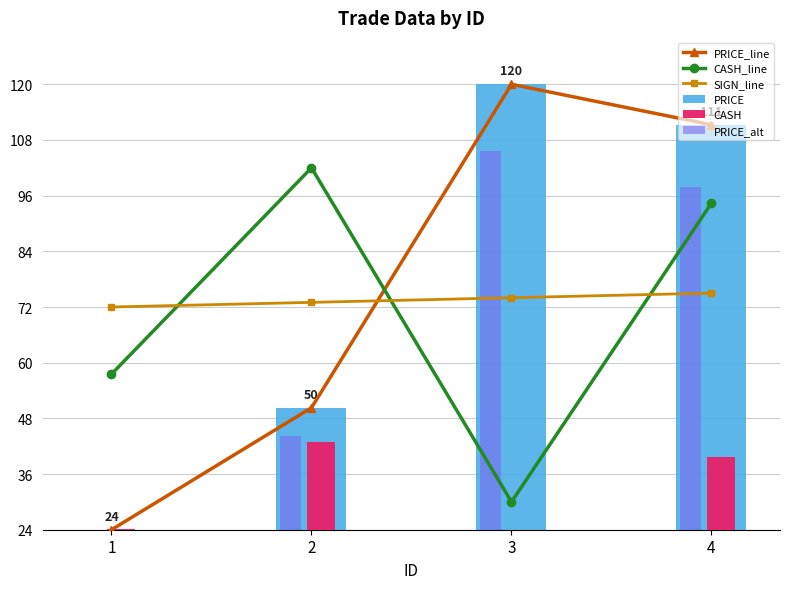

What are all the series names shown in the legend?

PRICE_line, CASH_line, SIGN_line, PRICE, CASH, PRICE_alt